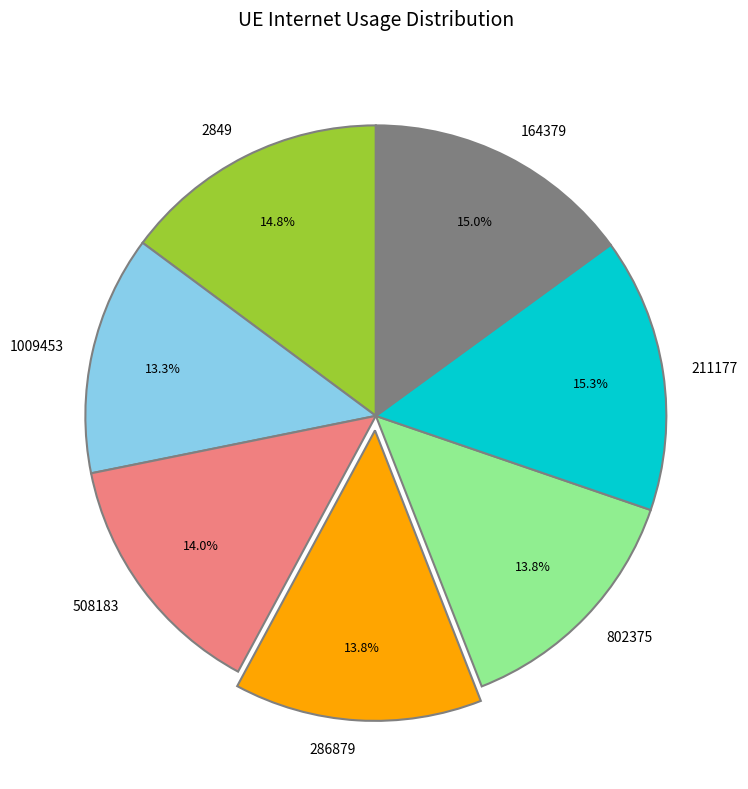

Does 1009453 represent more than half of the total?

No